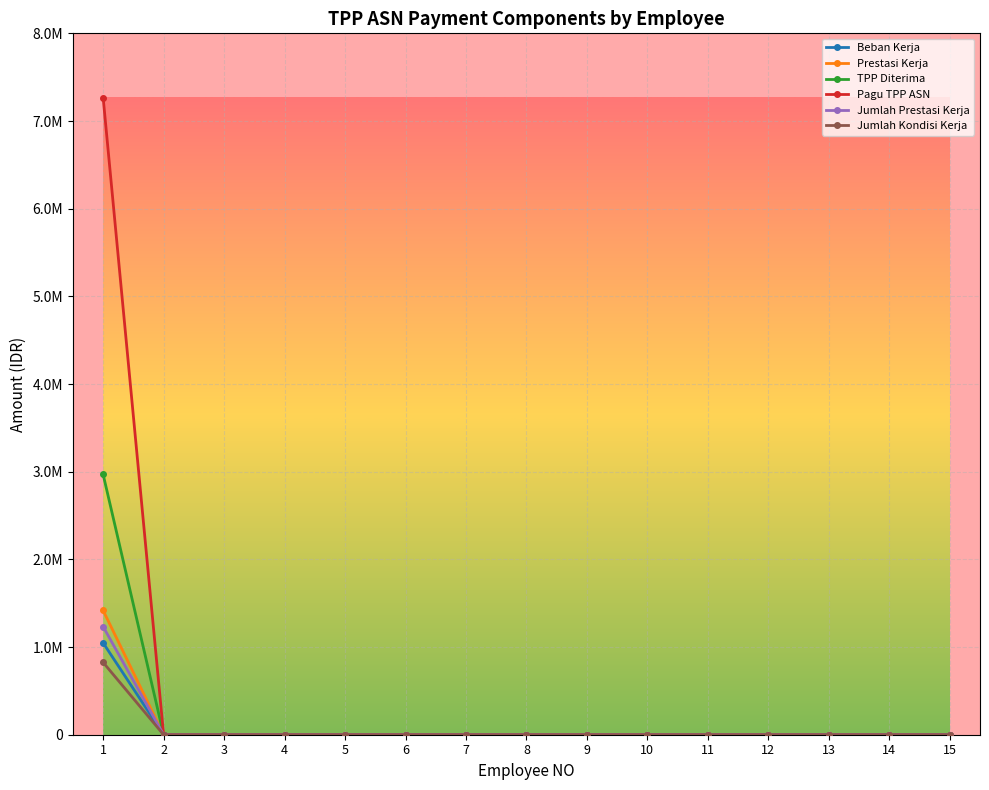

Which category has the highest value across all series?

1